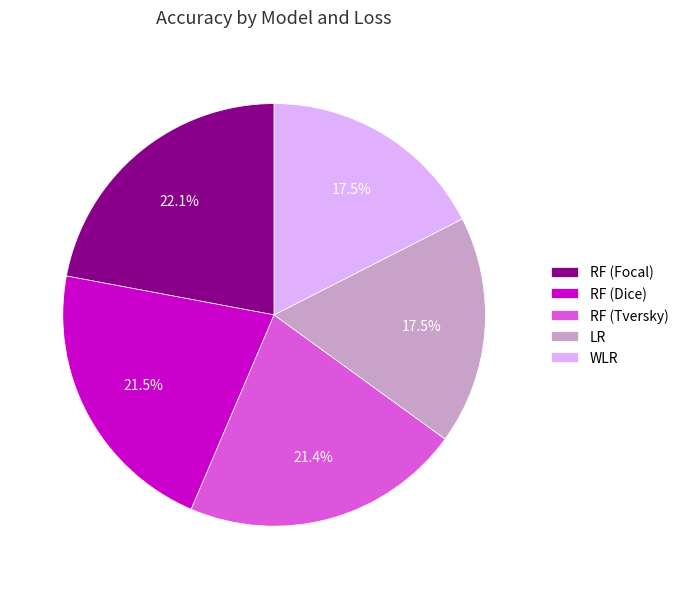

Does any single category account for the majority?

No